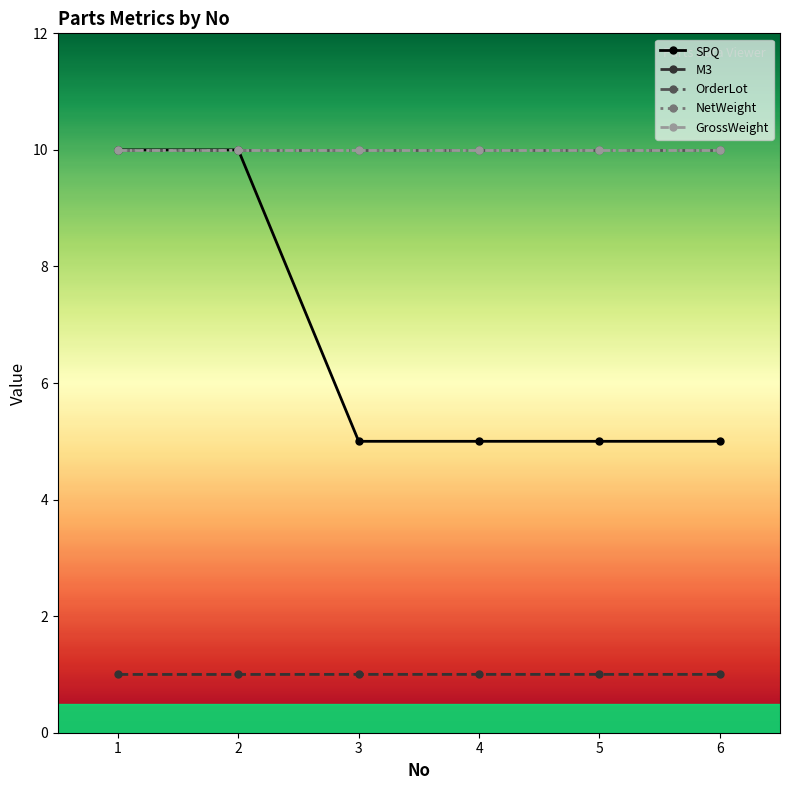

What is the sum of all OrderLot values?

60.0